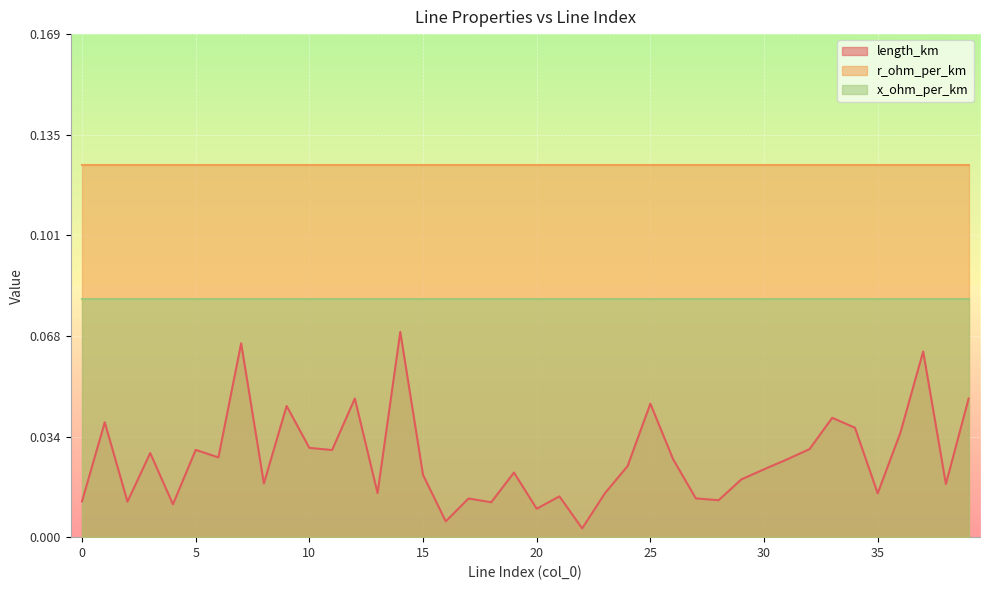

At 15, list the series in order from smallest to largest.

length_km, x_ohm_per_km, r_ohm_per_km